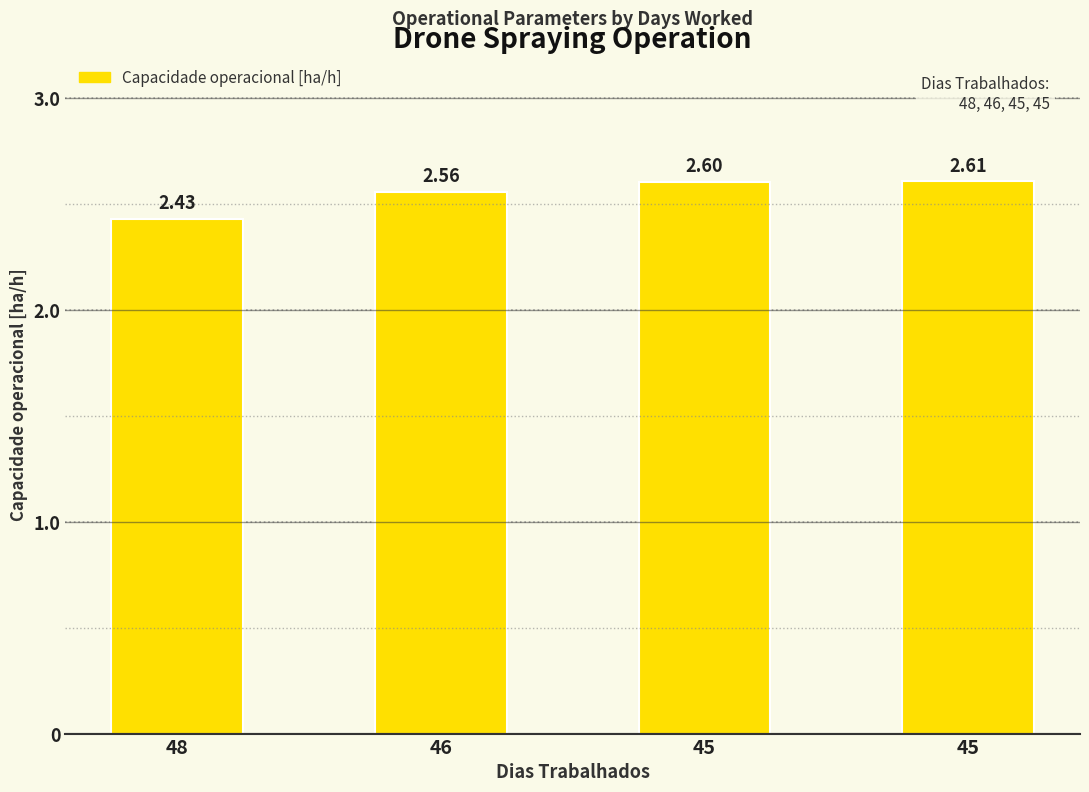

What is the value of the 4th bar from the left?

2.6